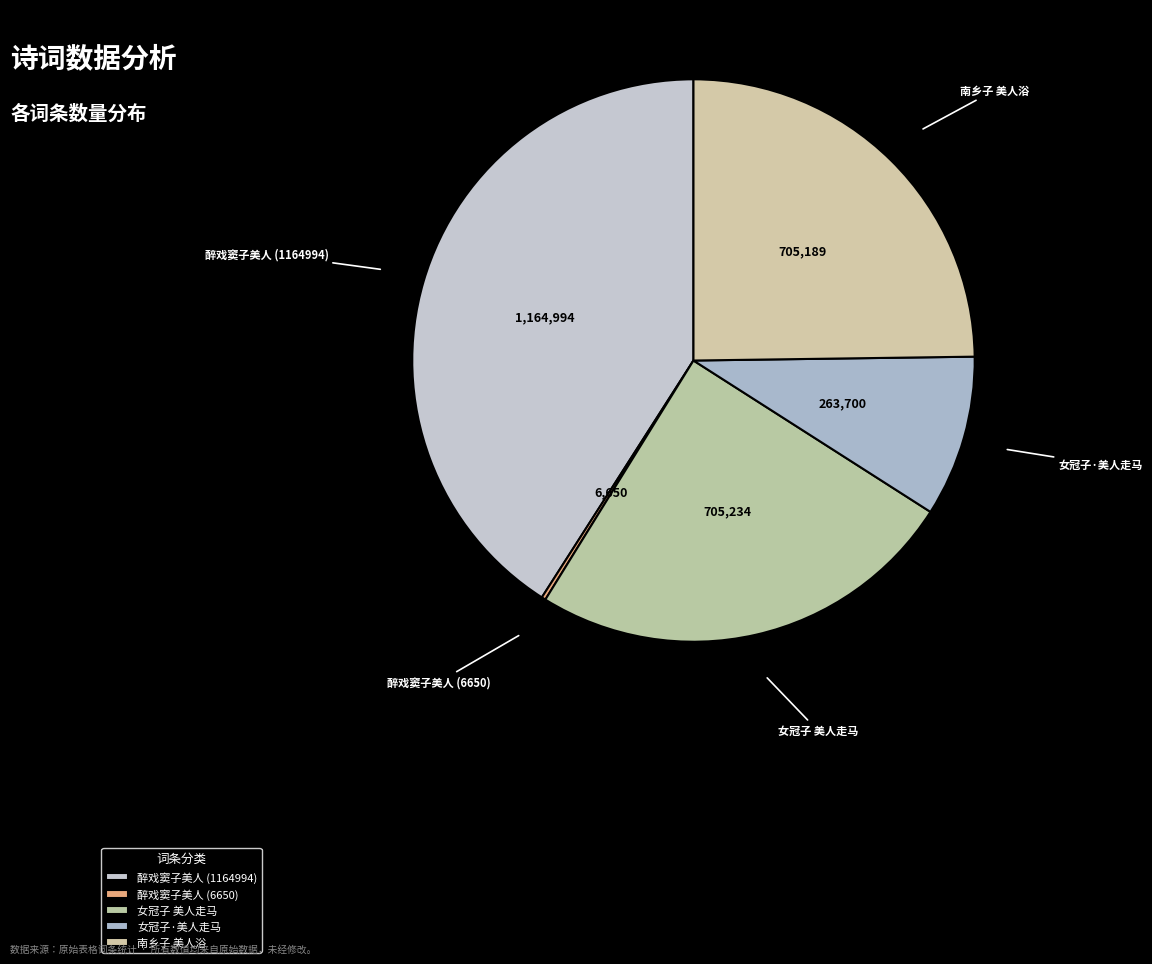

What is the largest slice in the pie chart?

醉戏窦子美人 (1164994)